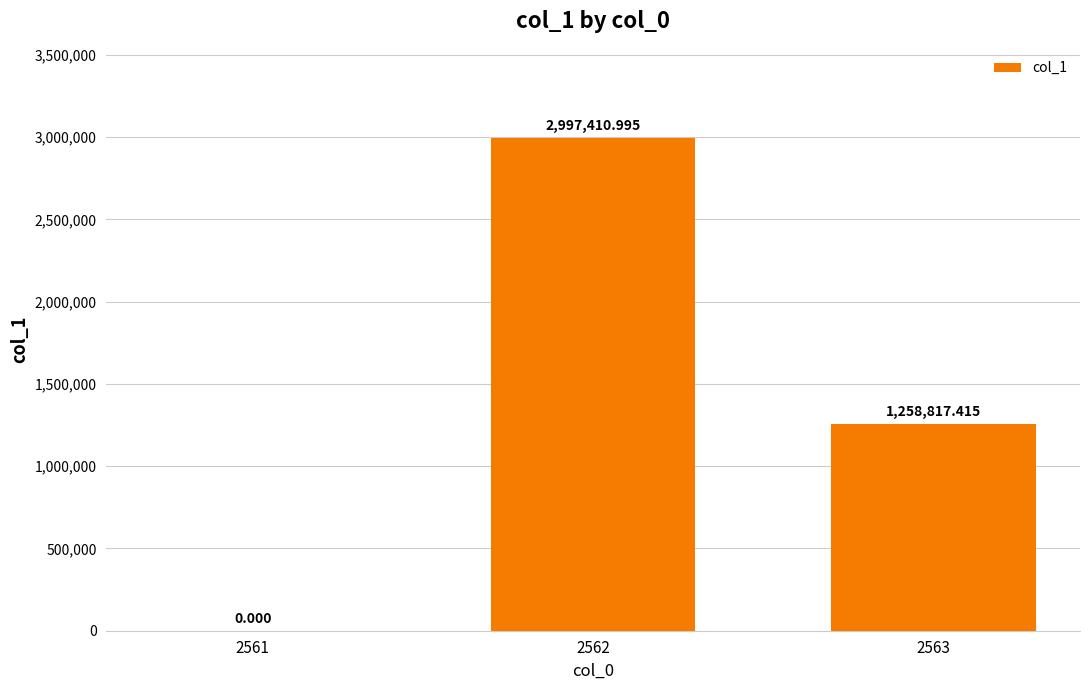

What is the change in value from 2562 to 2563?

-1738593.6